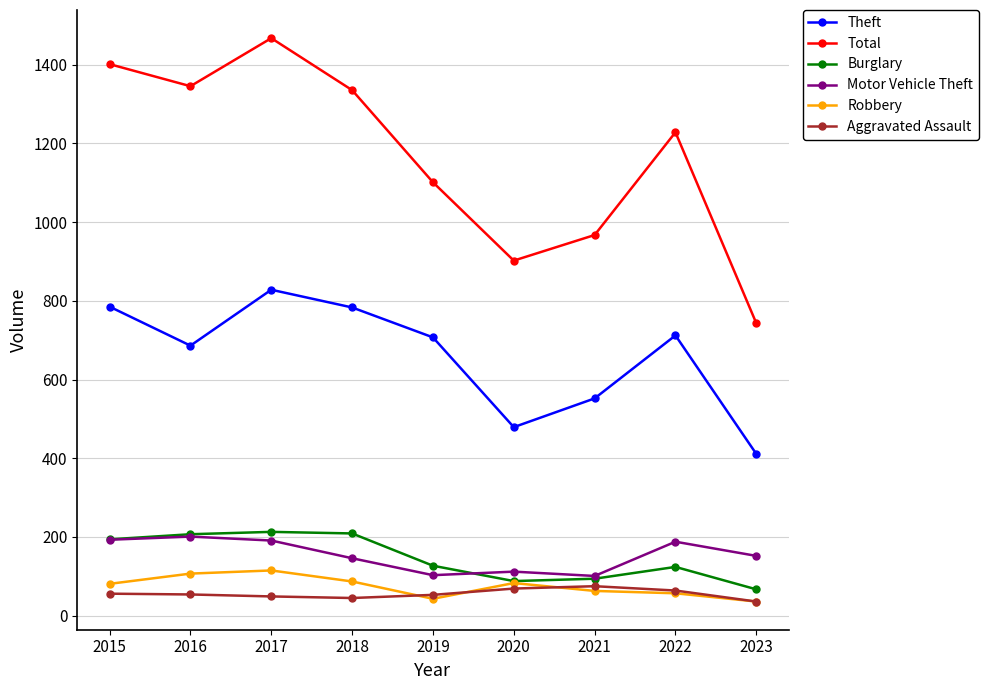

What is the difference between the maximum and minimum values in the Theft series?

417